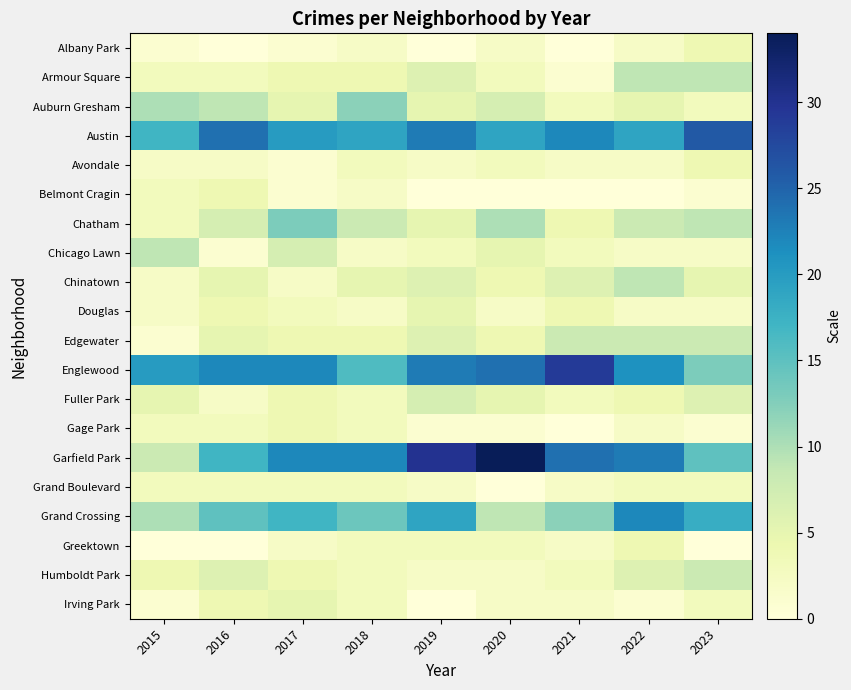

List the series in order of their peak value, highest first.

Garfield Park, Englewood, Austin, Grand Crossing, Chatham, Auburn Gresham, Armour Square, Chicago Lawn, Chinatown, Edgewater, Humboldt Park, Fuller Park, Douglas, Irving Park, Albany Park, Avondale, Belmont Cragin, Gage Park, Greektown, Grand Boulevard